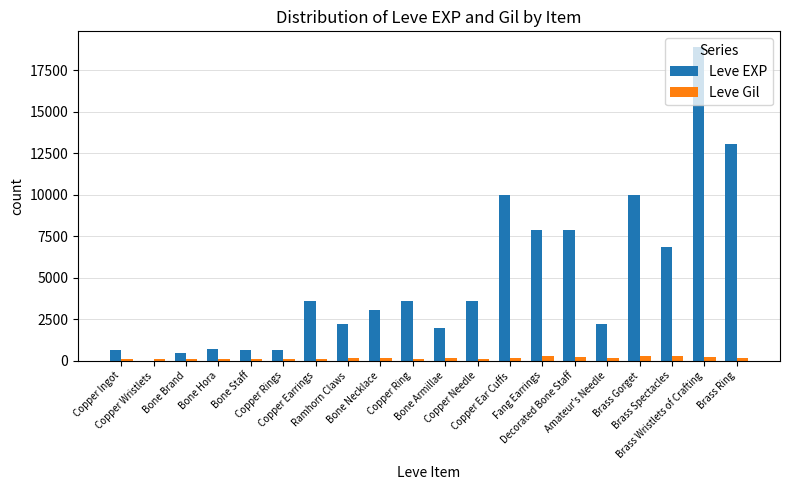

What is the sum of all Leve Gil values?

3447